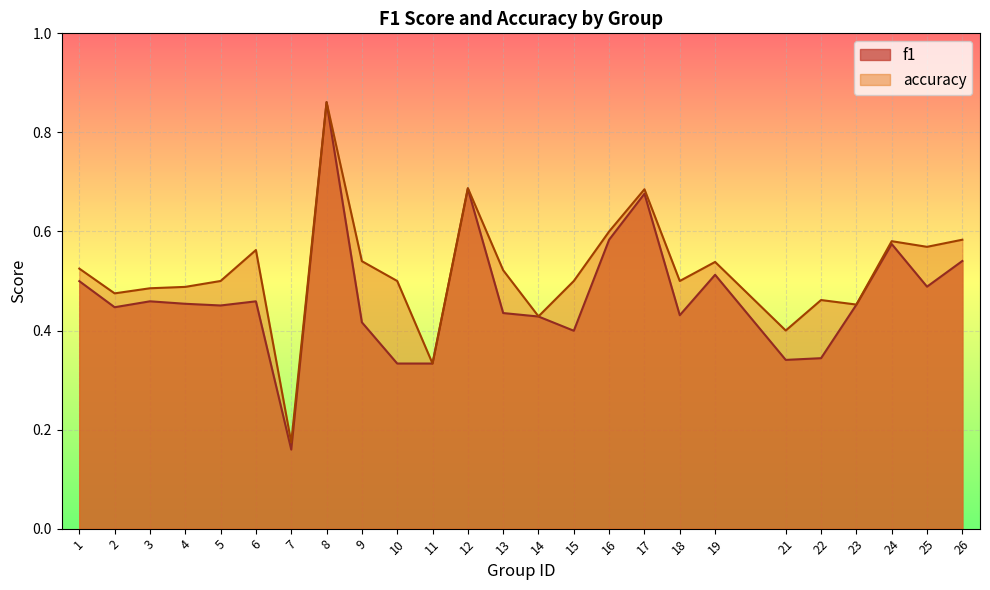

What is the value of the f1 point at the 3rd from the left?

0.5